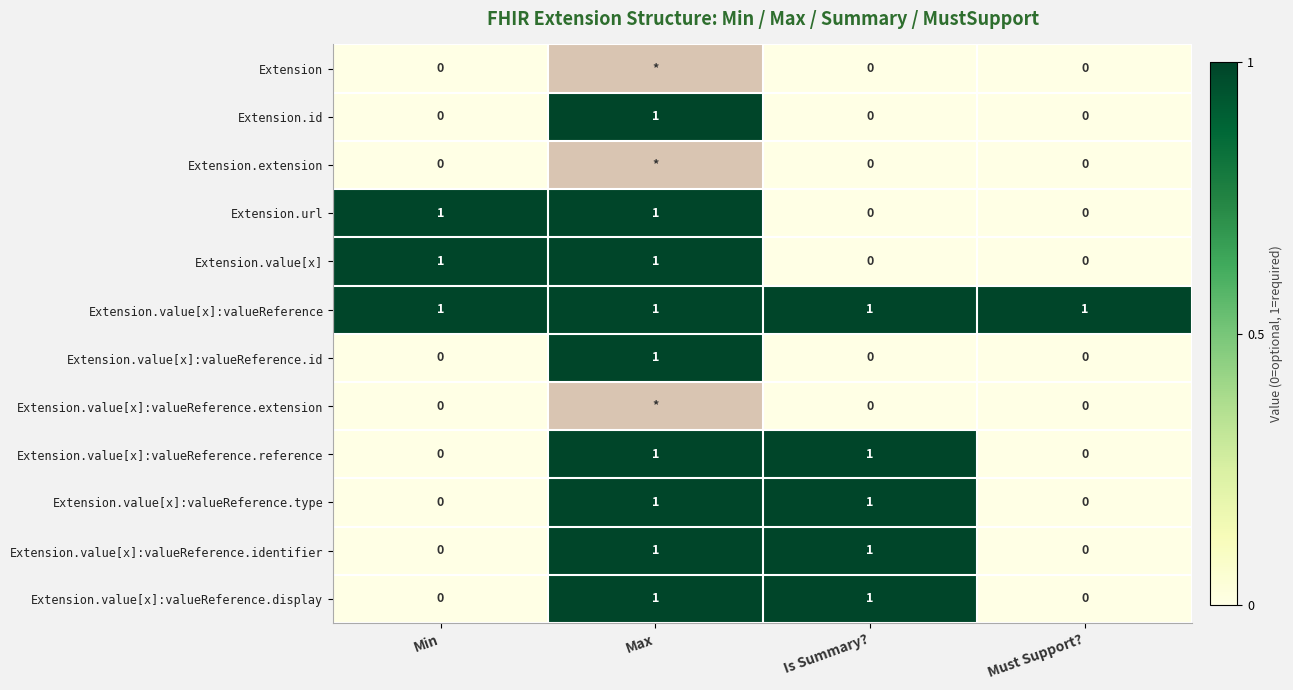

What is the spread (max minus min) of values at Min?

1